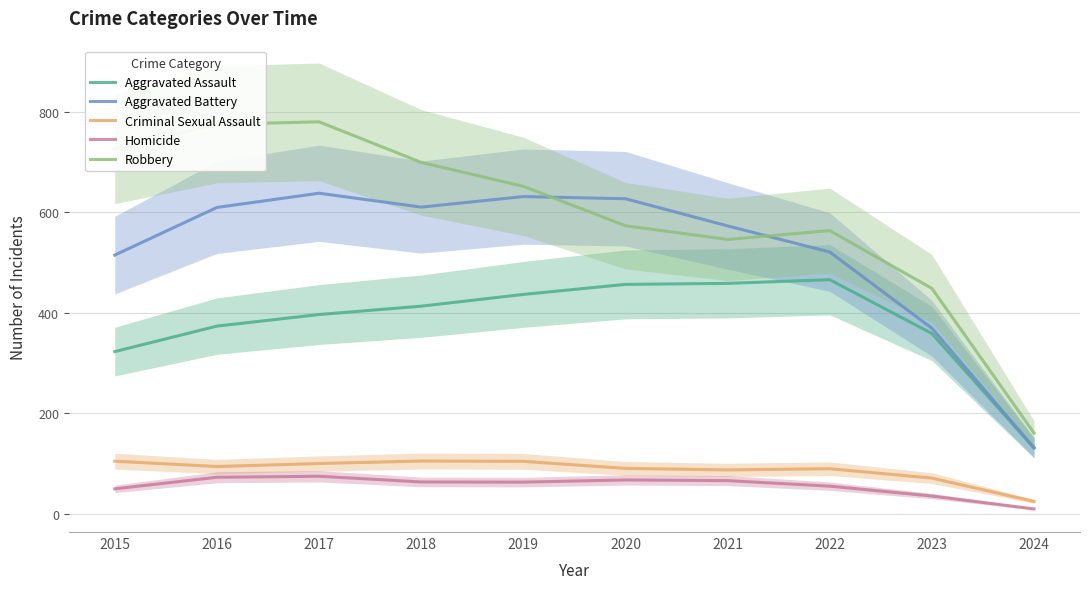

What is the value of the Robbery point at the 3rd from the left?

780.0